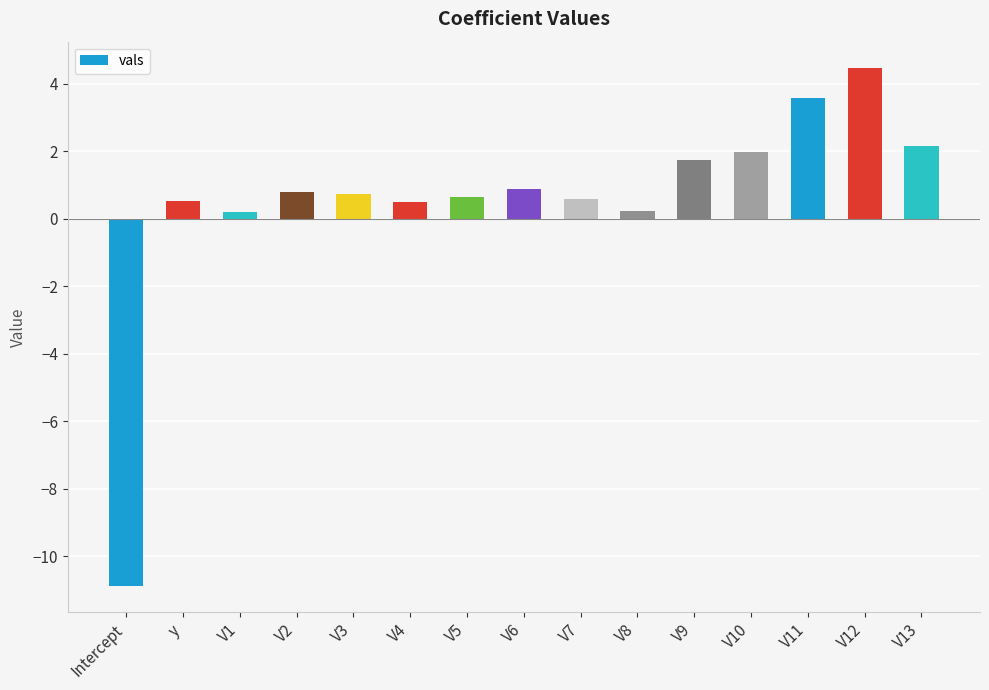

The chart shows a value of 5.2 at V11. True or false?

False